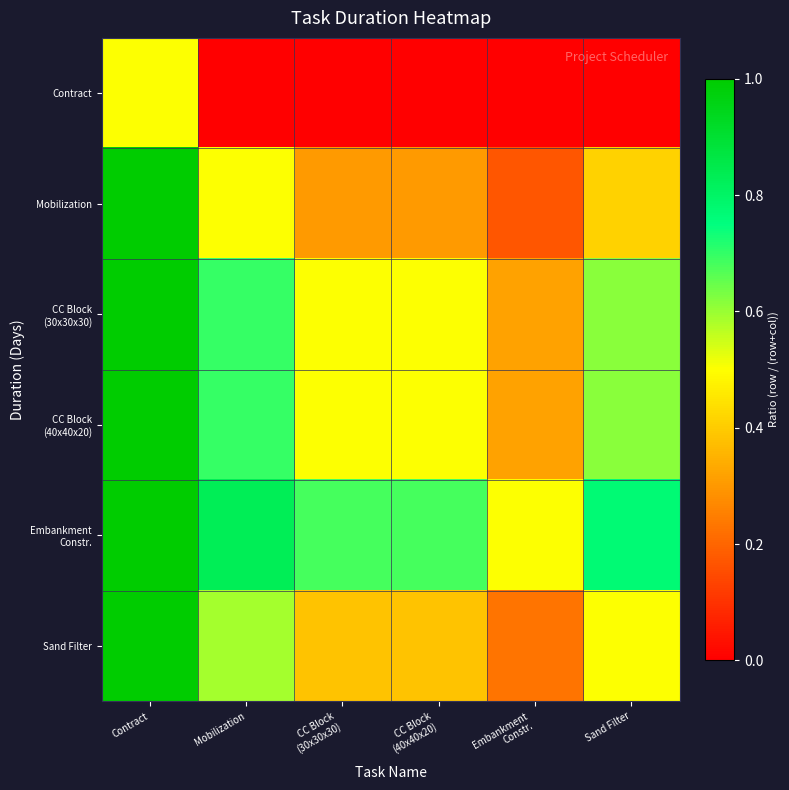

List the series in order of their peak value, highest first.

Mobilization, CC Block (30x30x30), CC Block (40x40x20), Embankment Constr., Sand Filter, Contract